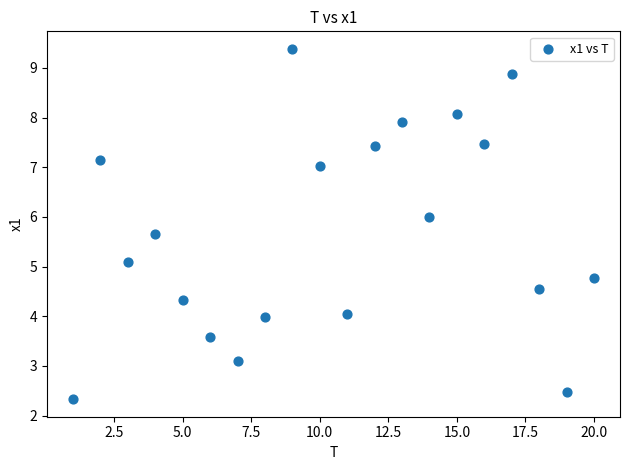

What Y value in the scatter plot is closest to 5?

5.1